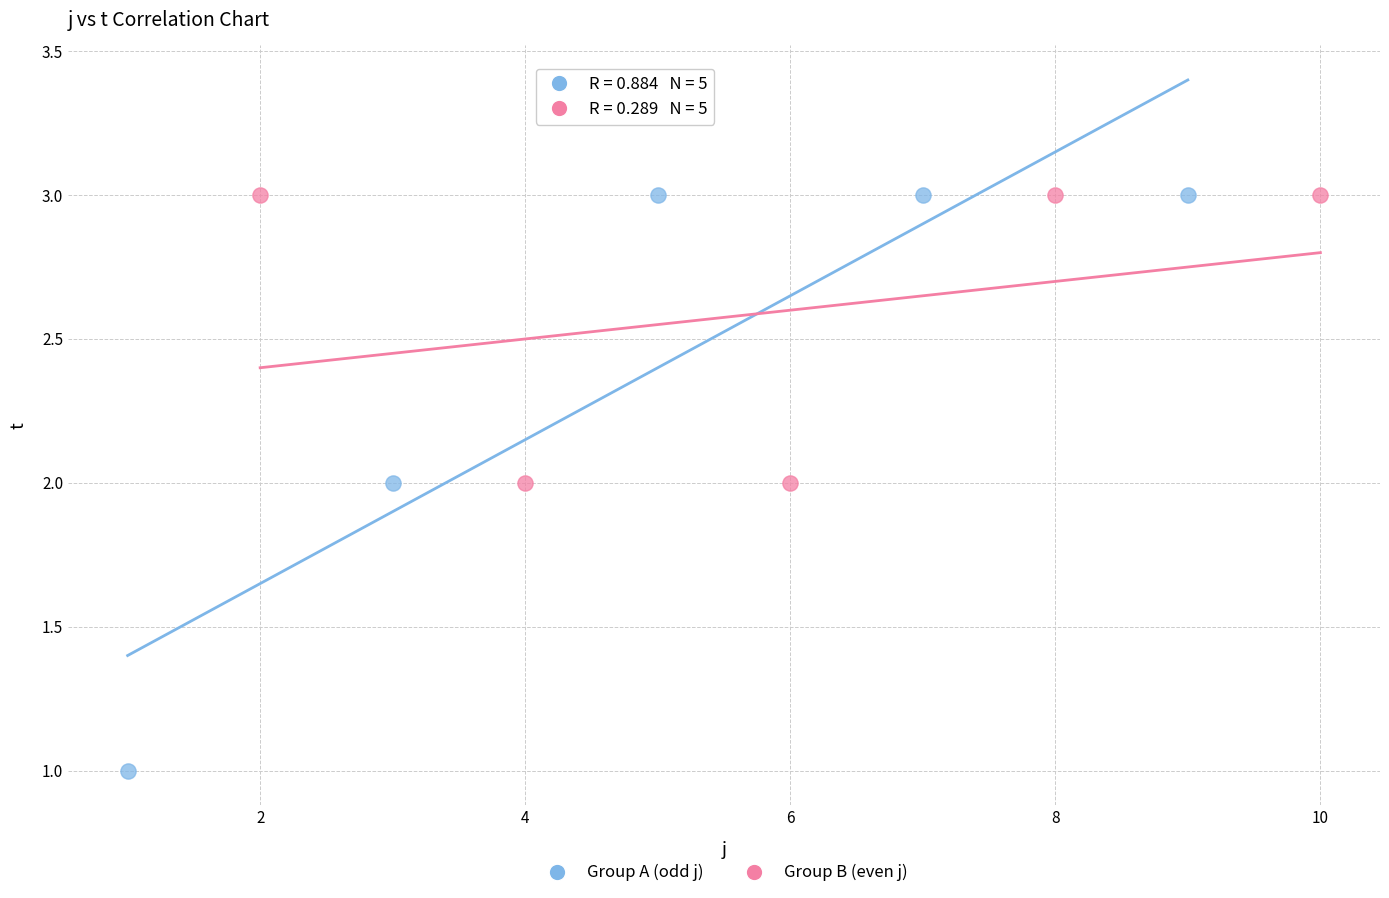

Which series contains the lowest Y value?

Group A (odd j)